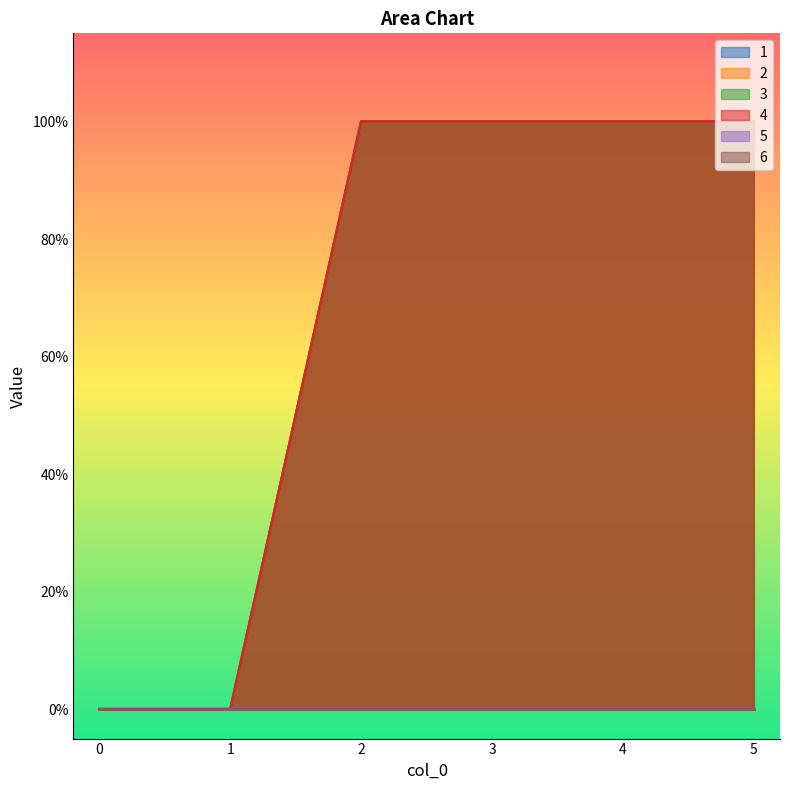

Which has a higher value, 5 or 2?

5